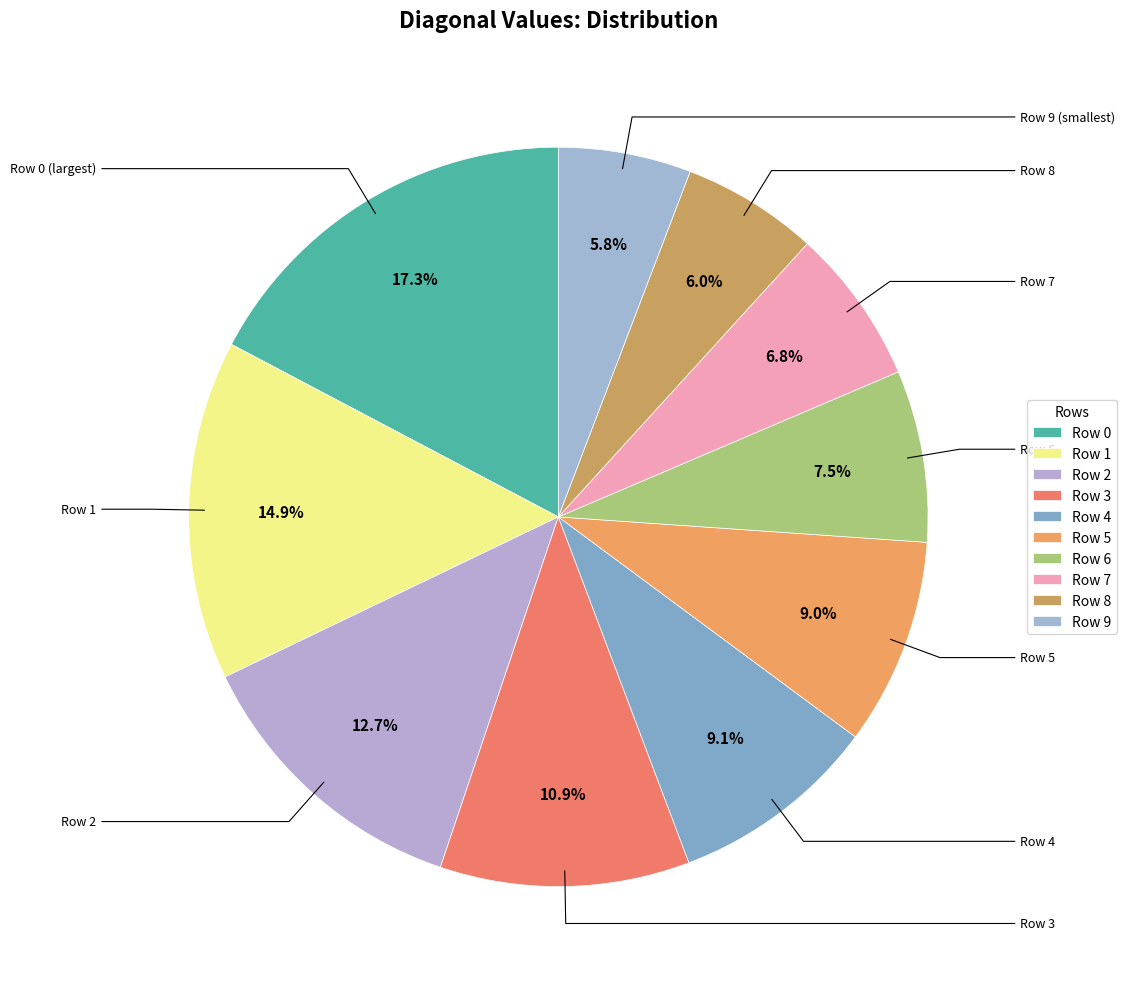

Combined, what portion of the pie is Row 4 and Row 3?

20.0%